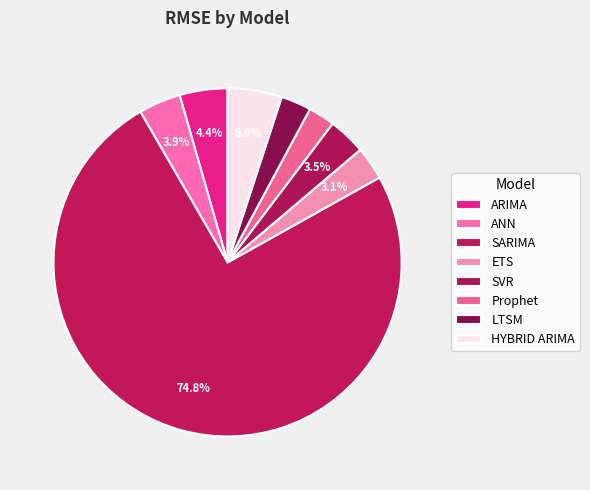

Which slice represents more than half of the pie?

SARIMA